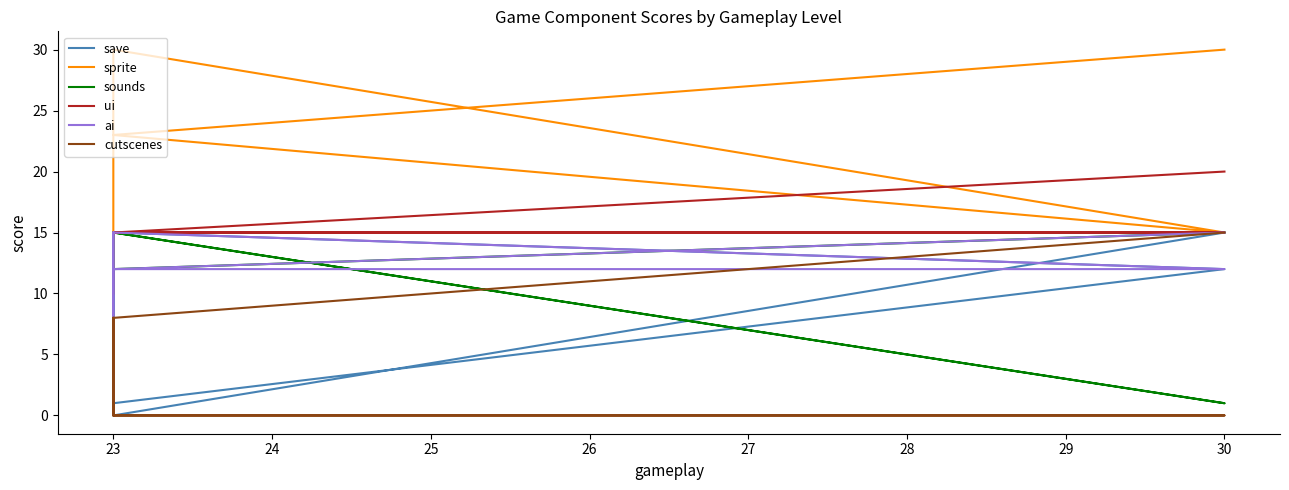

Which series has the largest total across all categories?

sprite